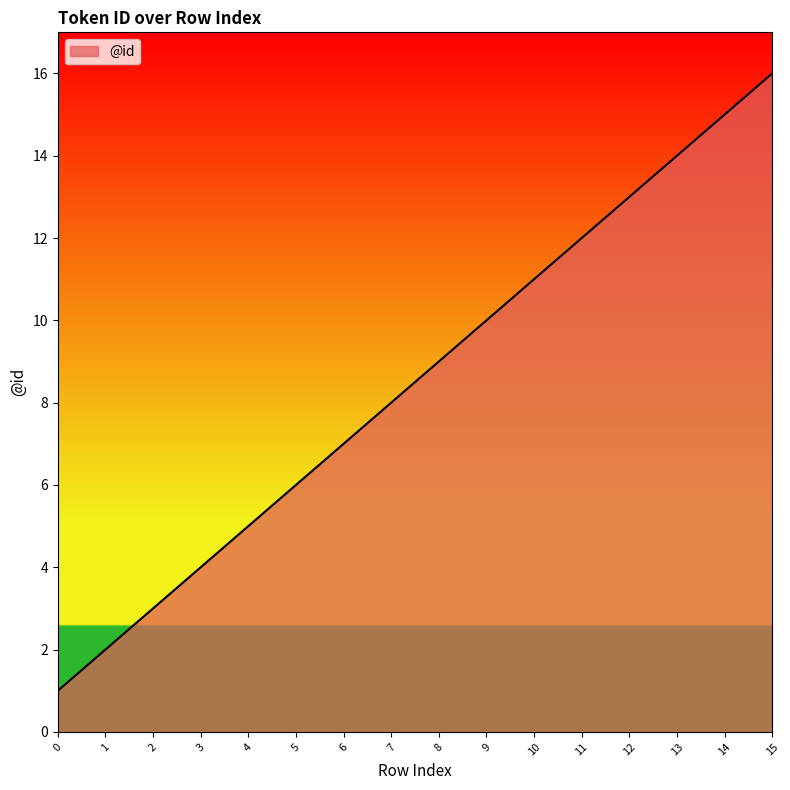

What is the change in value from 5 to 9?

+4